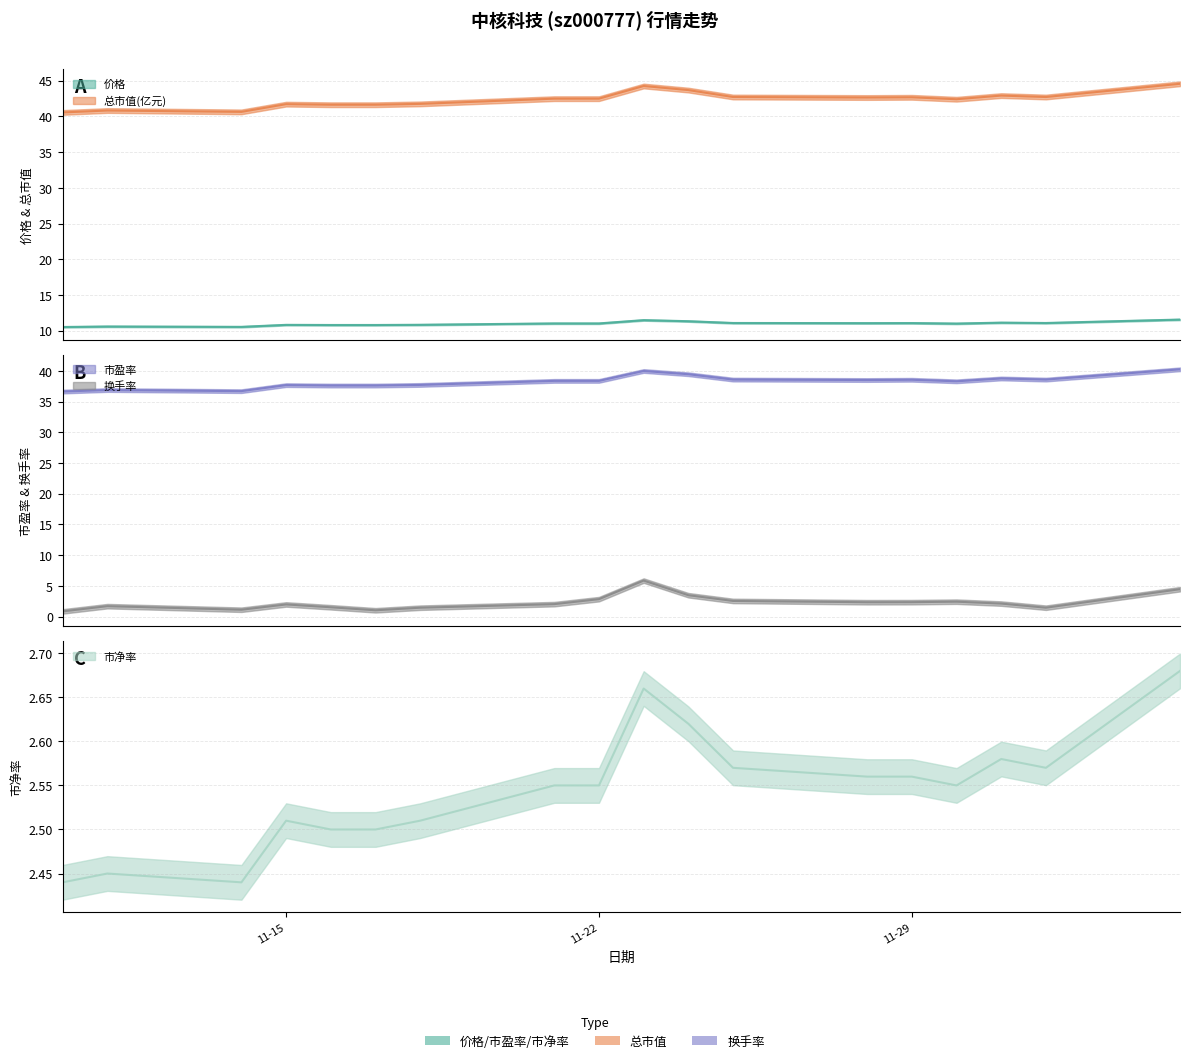

What is the sum of all 价格 values?

197.7